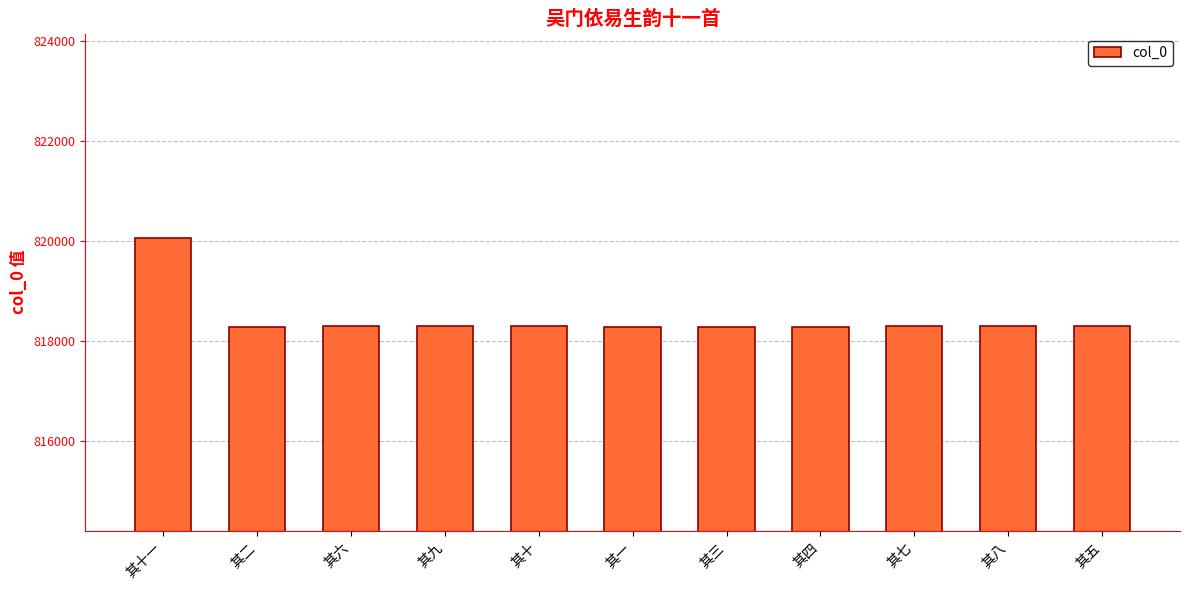

Is it true that the value at 其八 is 1347900?

False